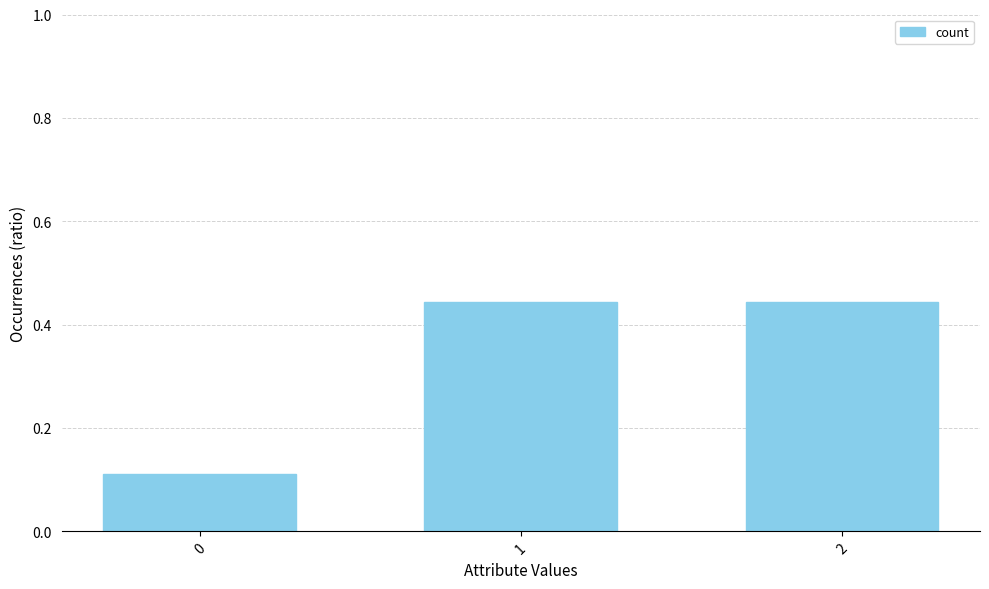

What is the average value?

0.3